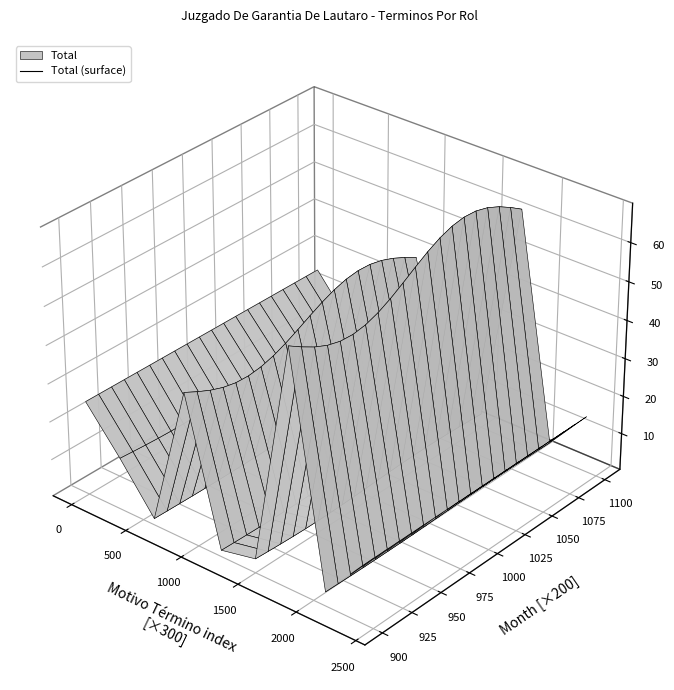

What is the value of the 1st point from the left?

25